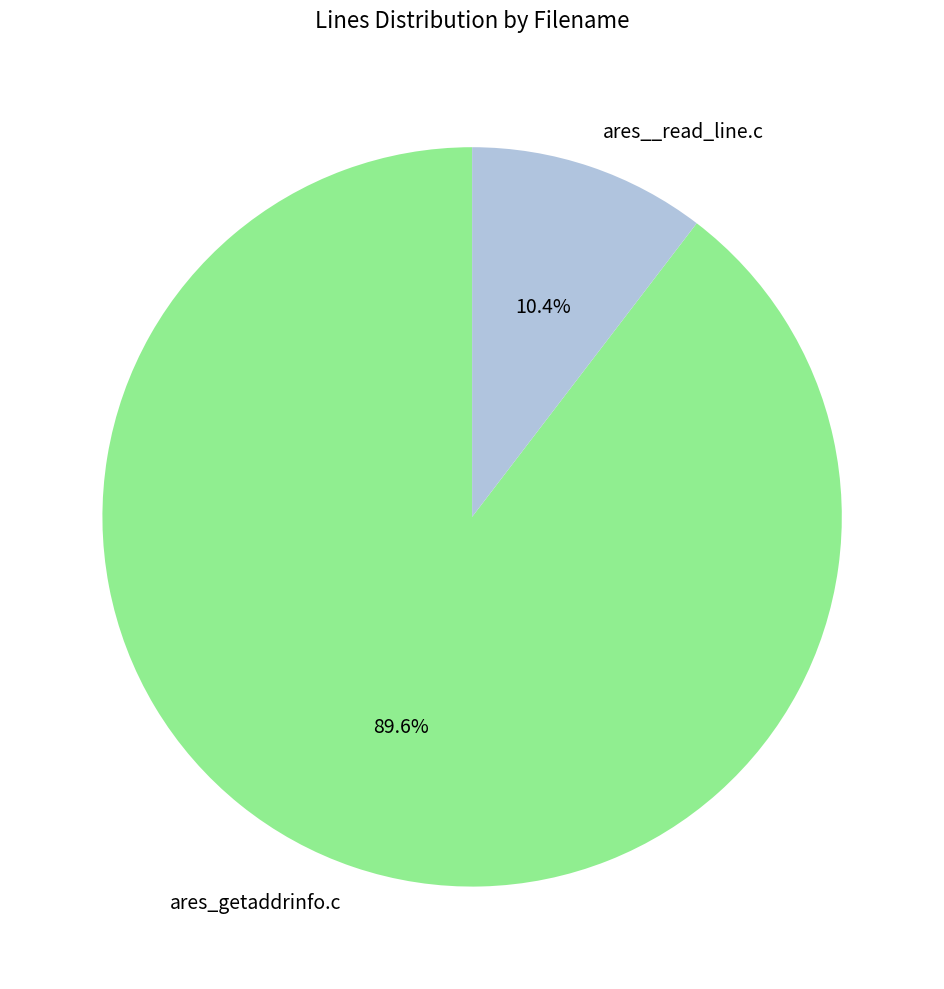

Count the number of slices in the pie.

2